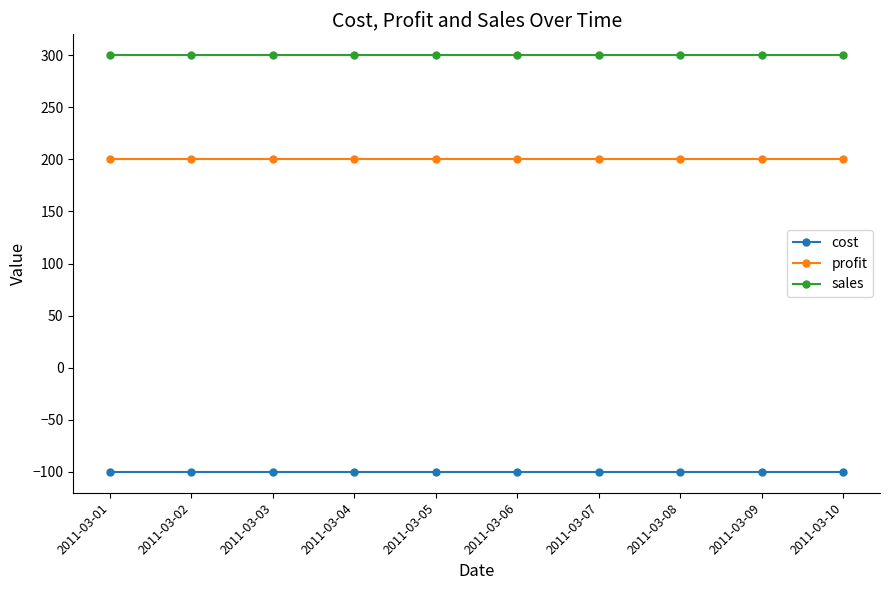

Reading left to right, what are all the values shown in this chart?

cost: 2011-03-01=-100	2011-03-02=-100	2011-03-03=-100	2011-03-04=-100	2011-03-05=-100	2011-03-06=-100	2011-03-07=-100	2011-03-08=-100	2011-03-09=-100	2011-03-10=-100
profit: 2011-03-01=200	2011-03-02=200	2011-03-03=200	2011-03-04=200	2011-03-05=200	2011-03-06=200	2011-03-07=200	2011-03-08=200	2011-03-09=200	2011-03-10=200
sales: 2011-03-01=300	2011-03-02=300	2011-03-03=300	2011-03-04=300	2011-03-05=300	2011-03-06=300	2011-03-07=300	2011-03-08=300	2011-03-09=300	2011-03-10=300